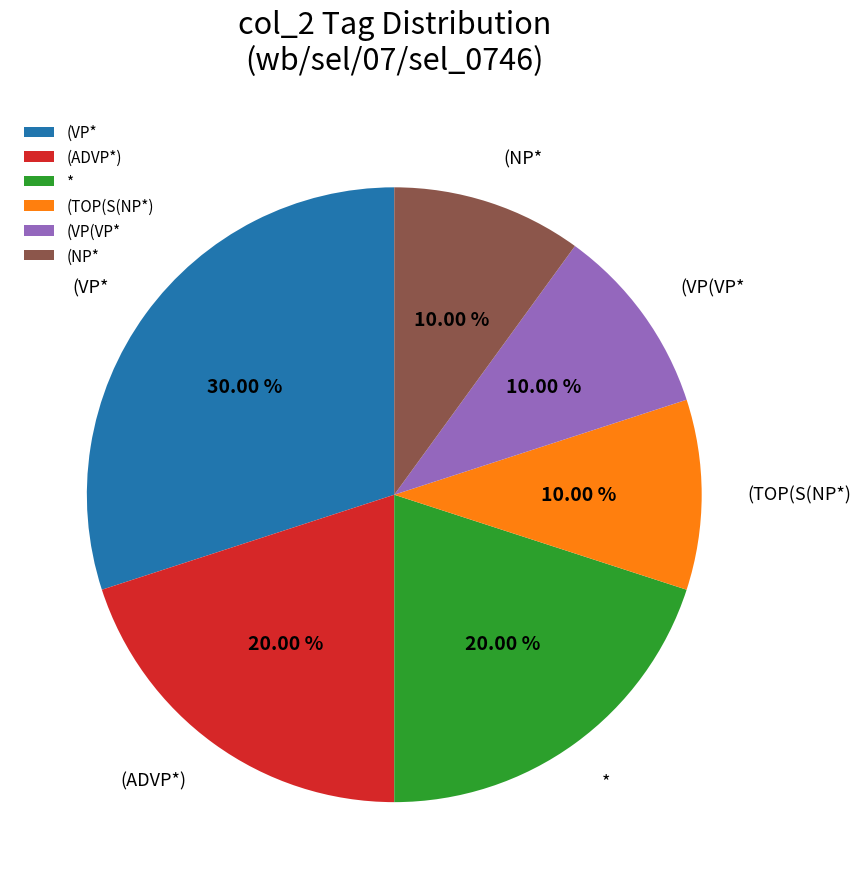

Is the sum of (VP(VP* and (ADVP*) greater than half?

No